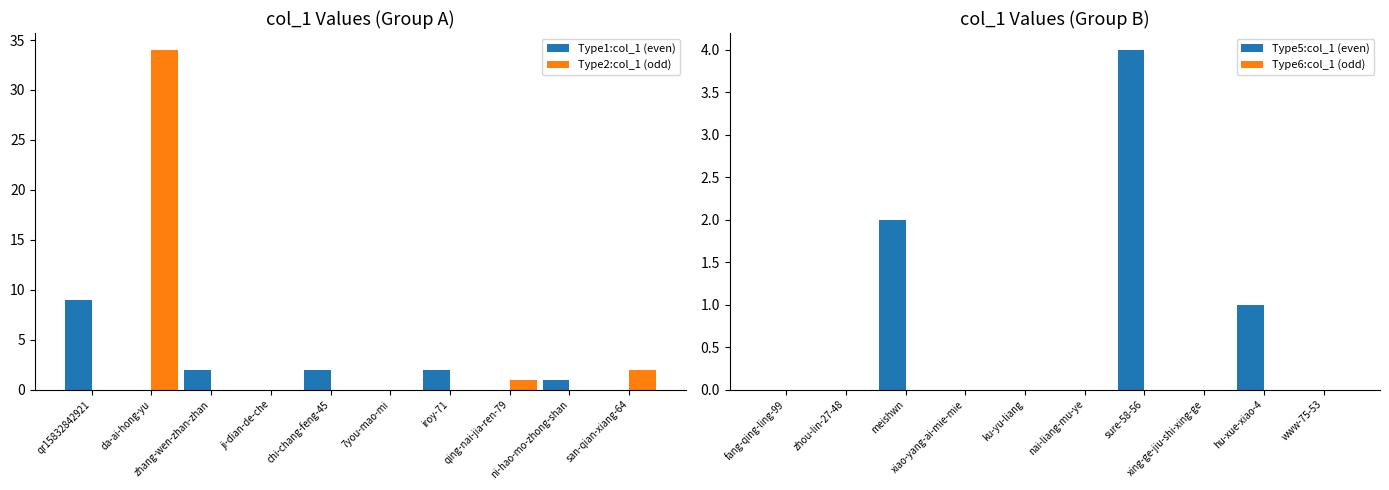

What is the label of the 1st bar from the right?

san-qian-xiang-64